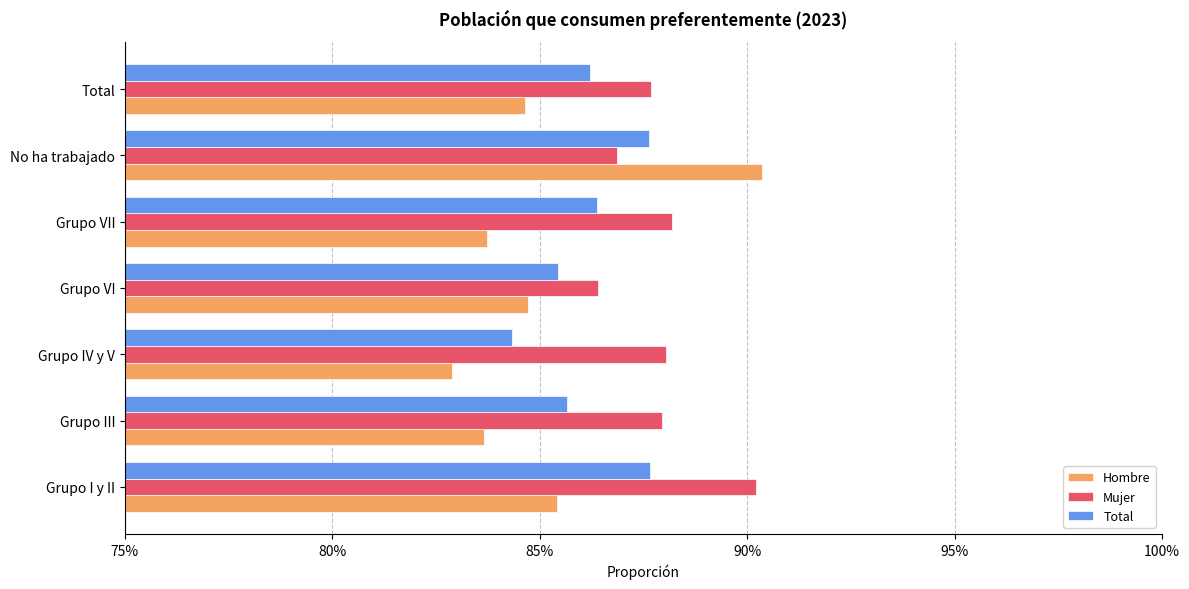

How many Hombre values are between 0 and 1?

7